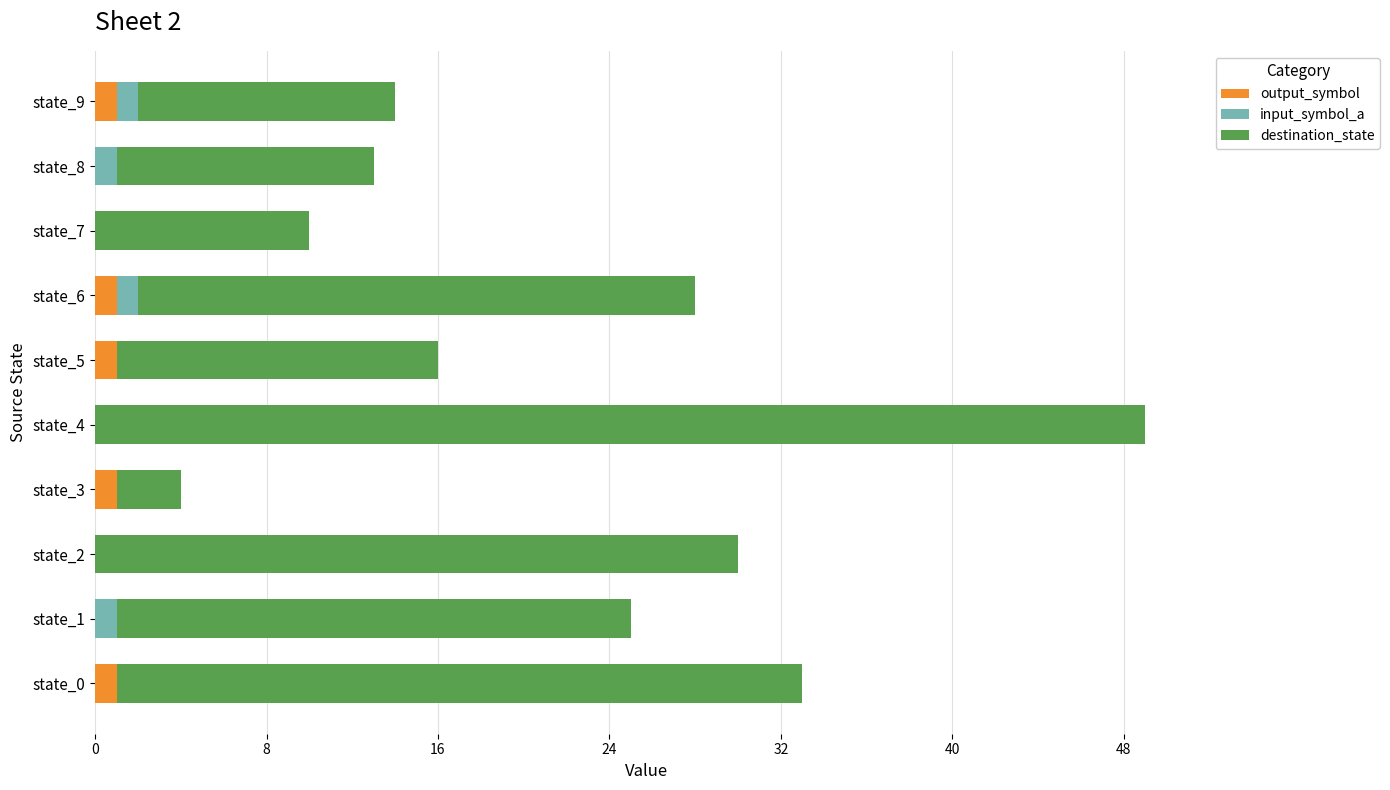

What is the sum of all output_symbol values?

5